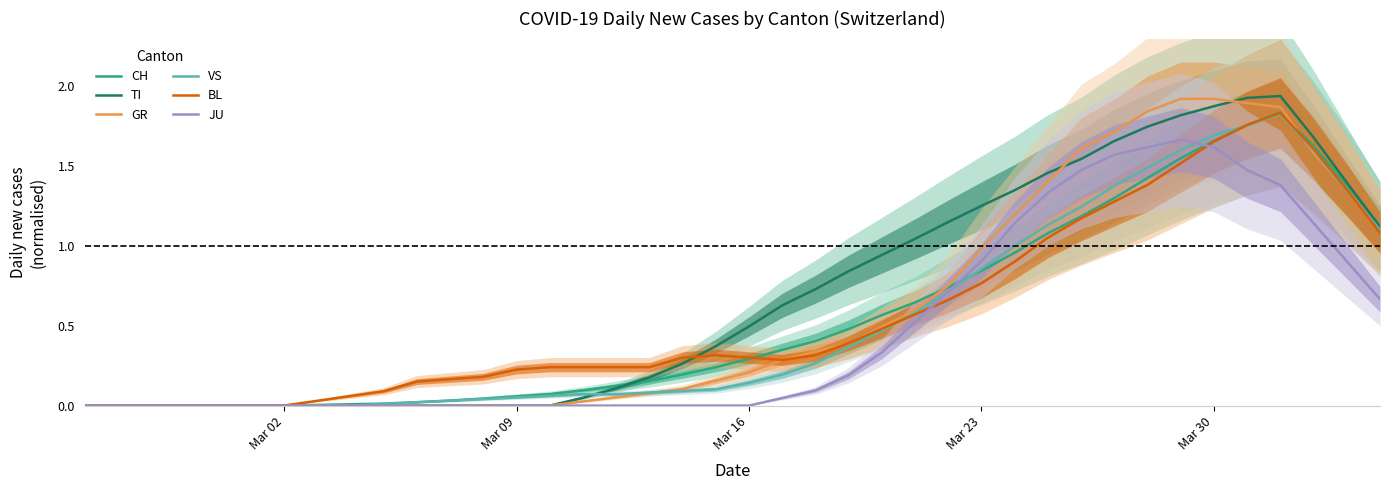

True or false: TI has a value of 1.4 at 23.

False